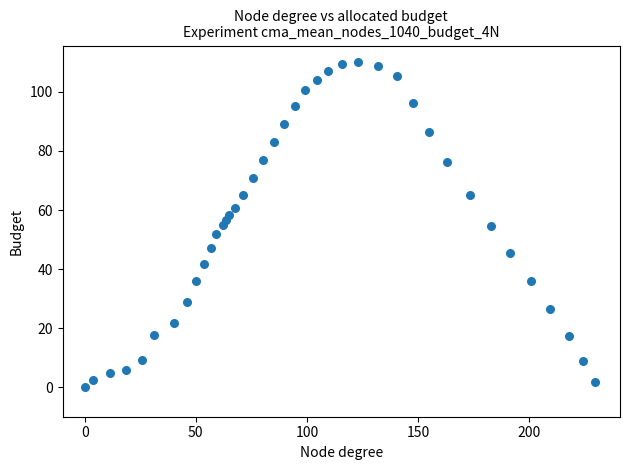

What is the range of Y values (max minus min)?

110.2